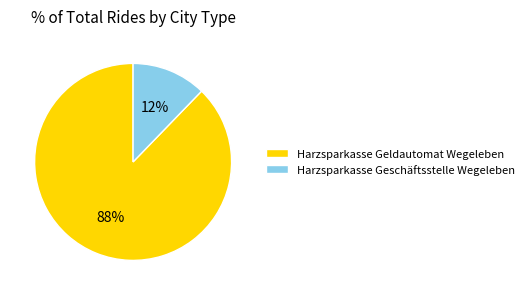

Combined, do Harzsparkasse Geldautomat Wegeleben and Harzsparkasse Geschäftsstelle Wegeleben account for over 50%?

Yes